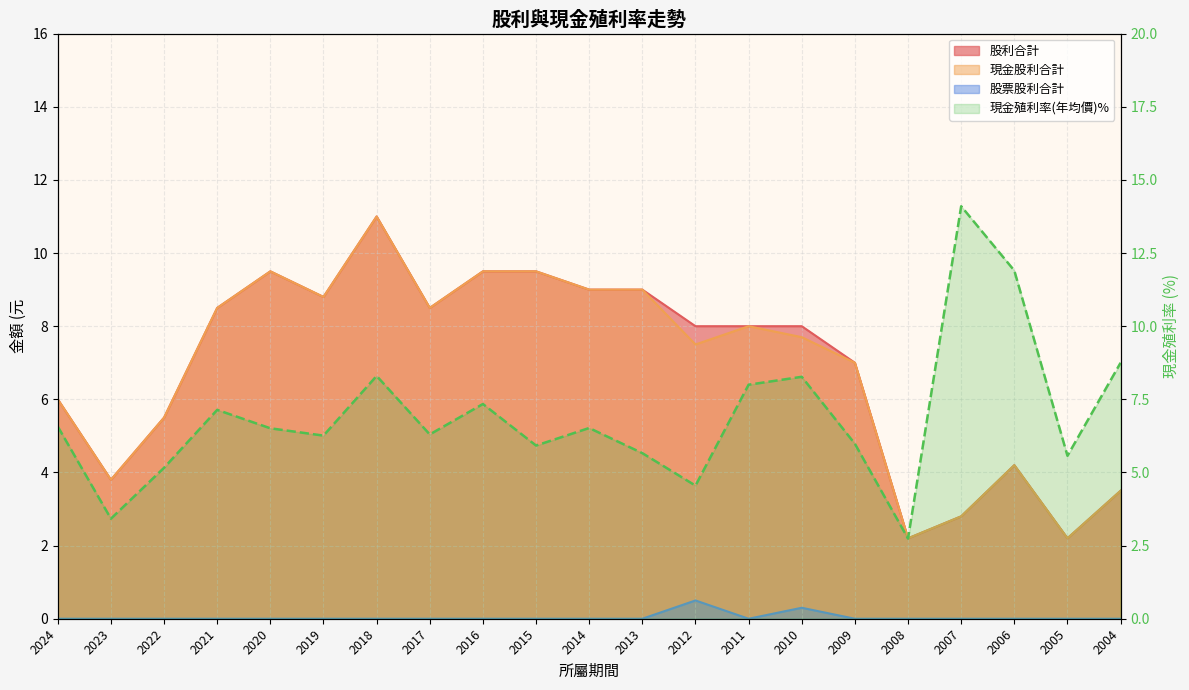

What is the average value?

6.9